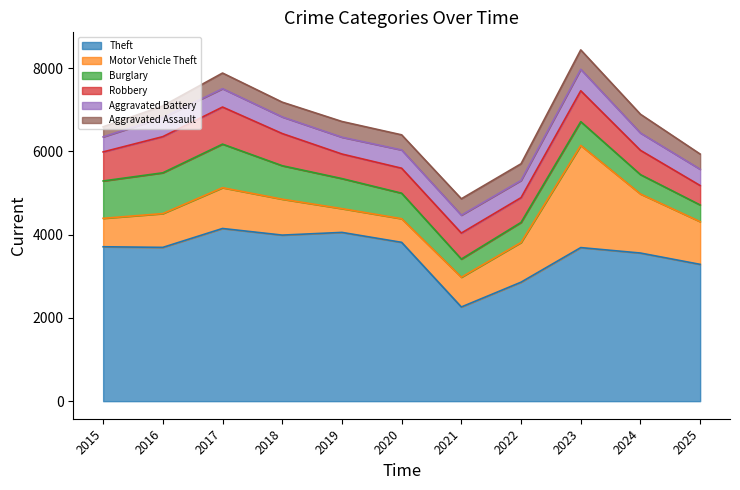

What is the sum of the Robbery values at 2021 and 2015?

1323